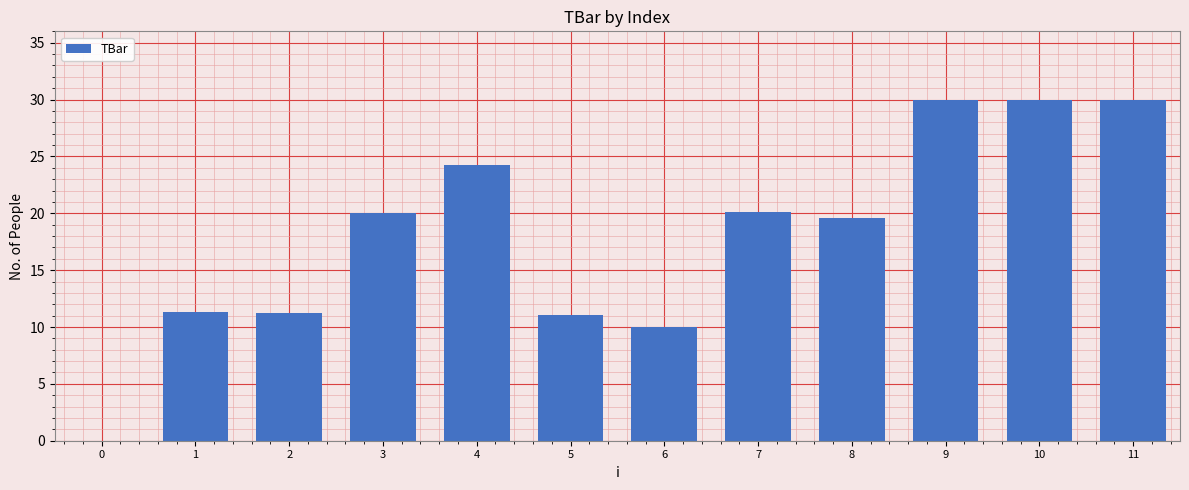

What is the maximum value shown in the chart?

30.0